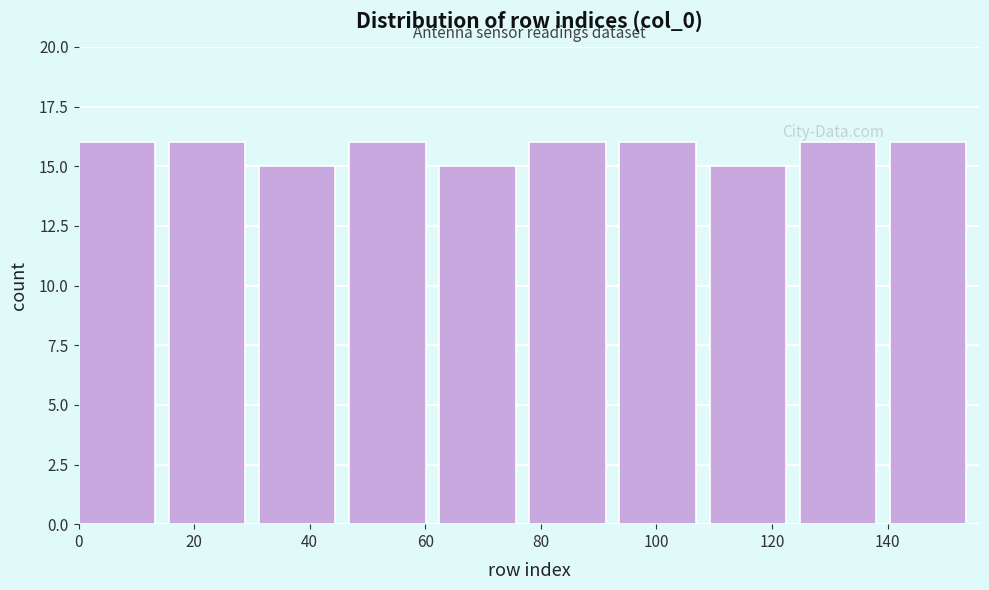

How tall is the bar that spans 15.6 to 31.2 on the x-axis? Neither the bar edges nor the heights are printed on the chart, so give them approximately, as read against the axes.

16